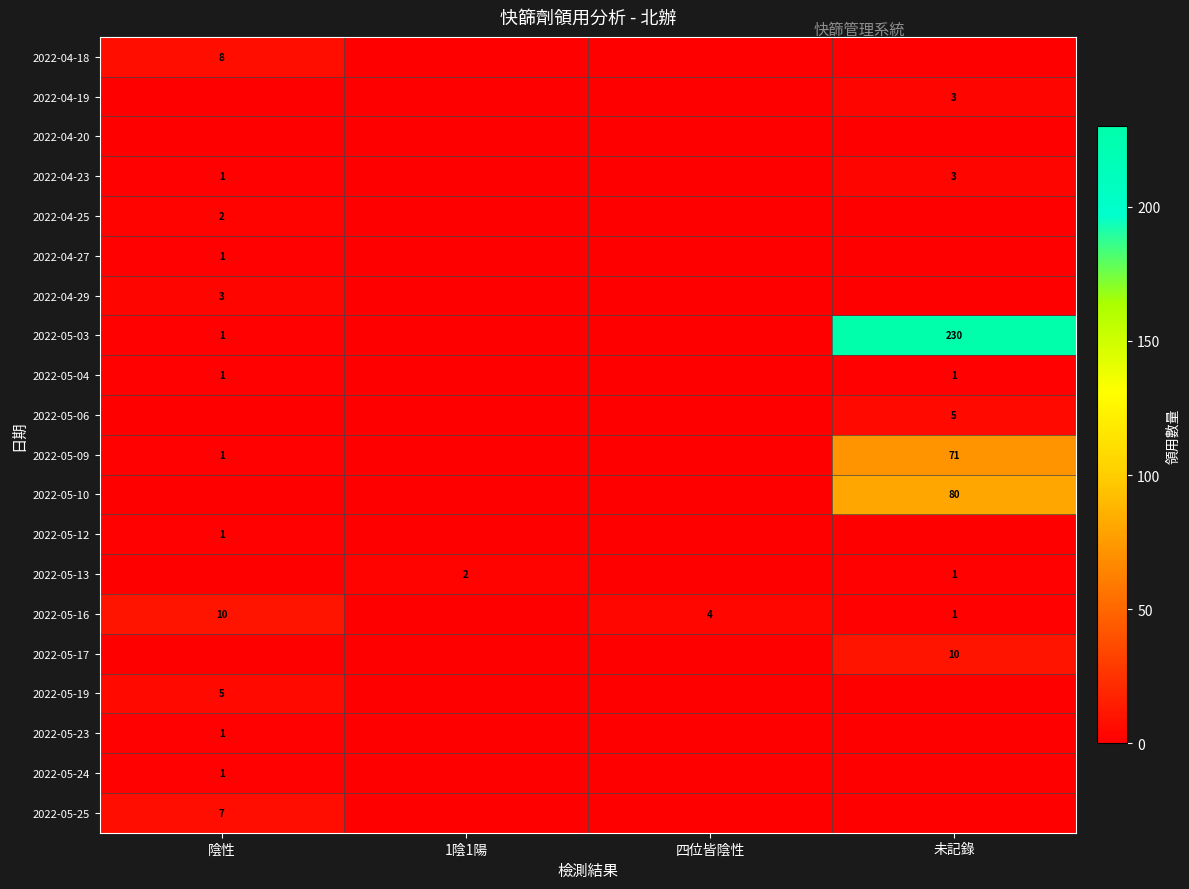

Is the value of 2022-04-18 at 陰性 greater than the value of 2022-05-09 at 陰性?

Yes